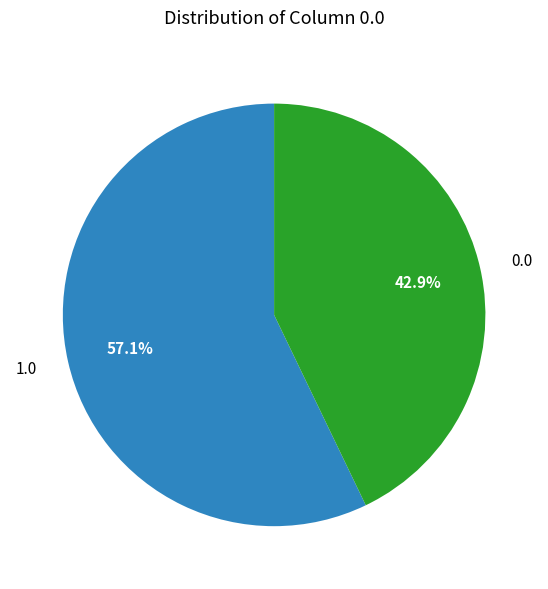

True or false: 1.0 accounts for 15% of the total.

False